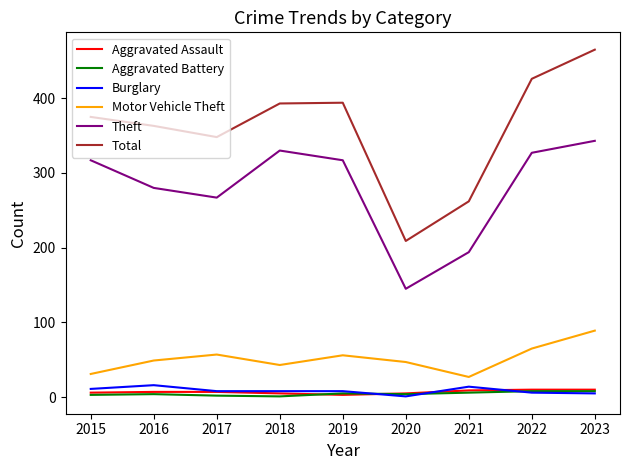

At which label is Total closest to 337?

2017